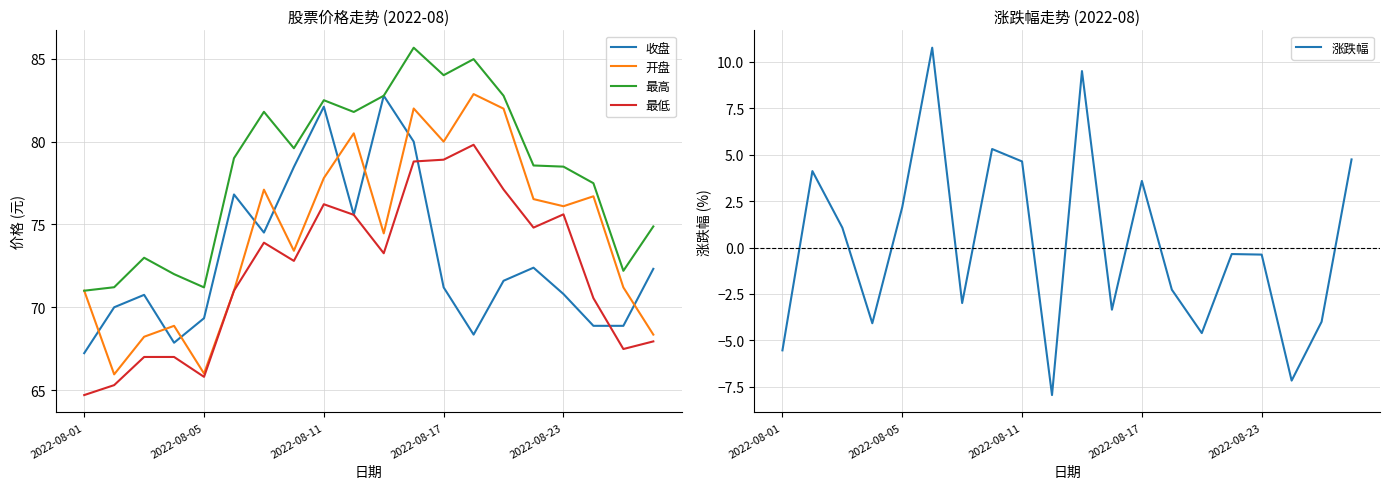

The 开盘 series shows 111.9 at 19. True or false?

False